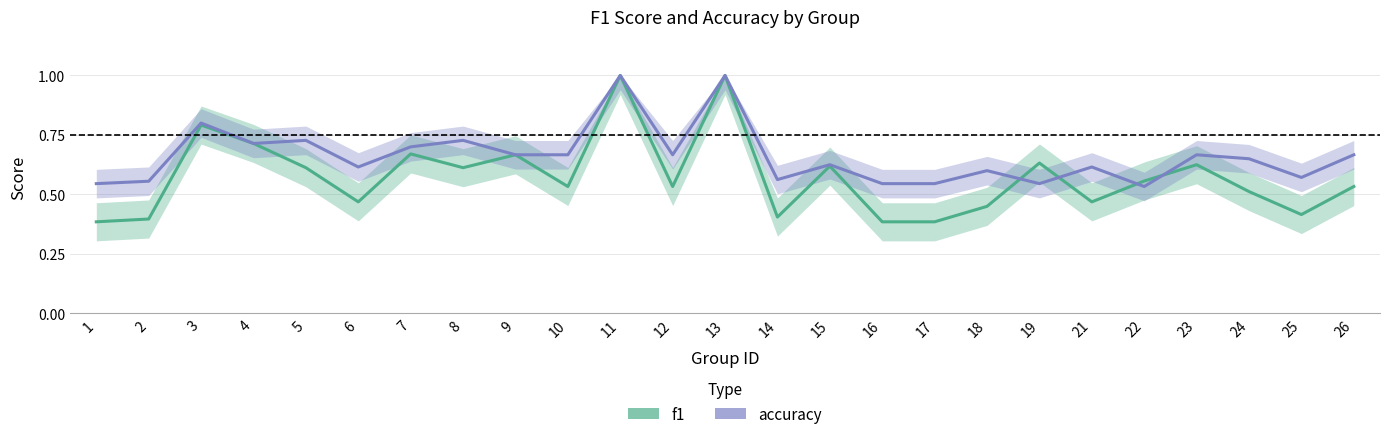

Which series has the widest spread of values?

f1